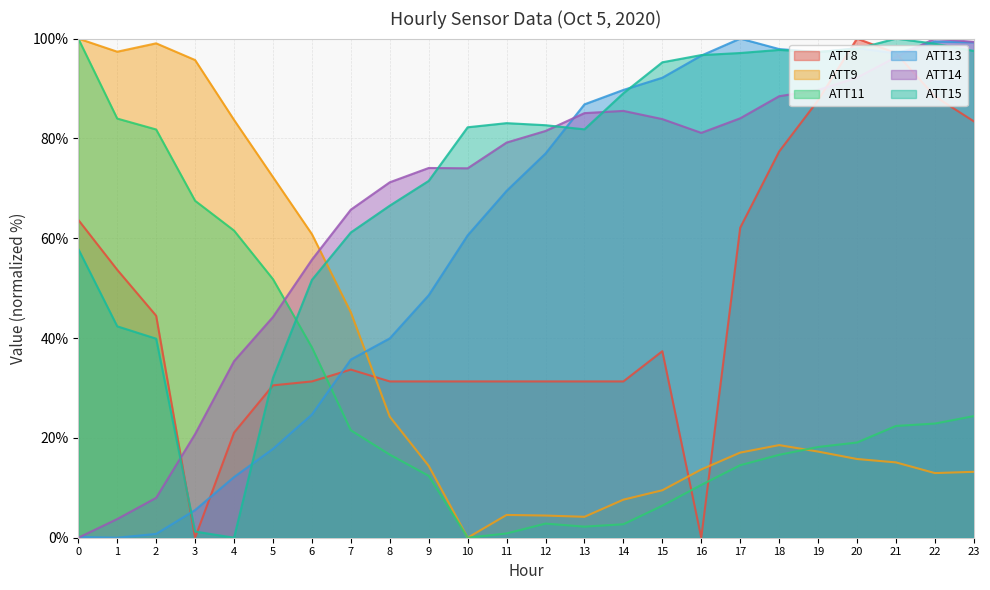

What is the value of the ATT13 point at the 21st from the left?

98.1